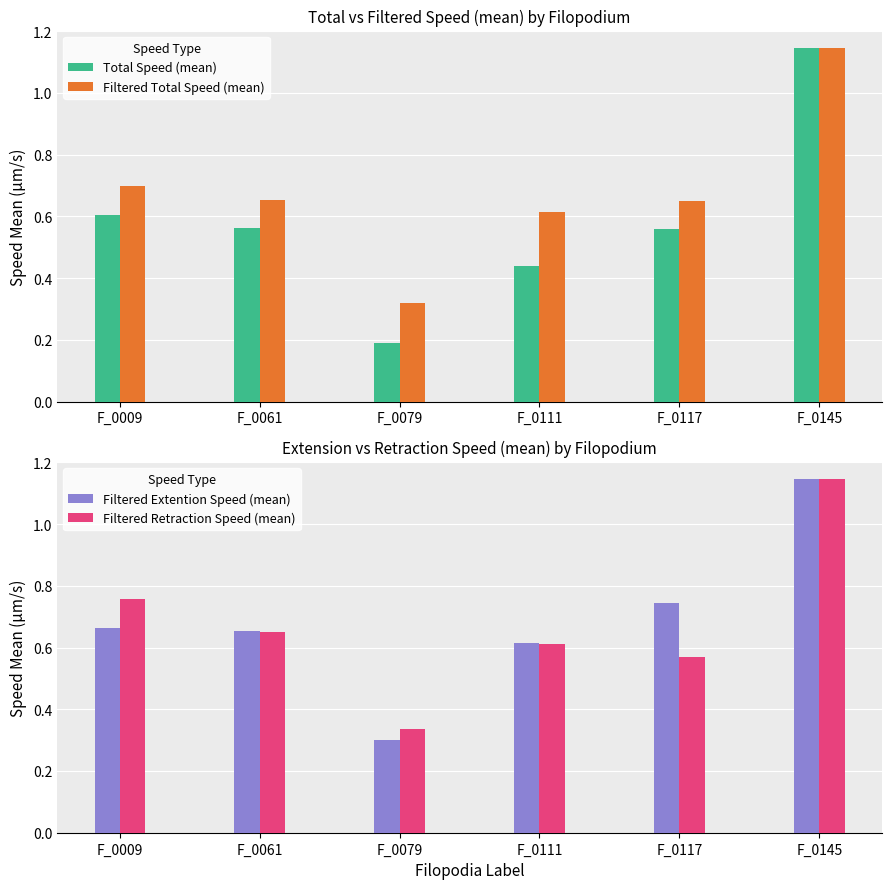

Which has a higher value, F_0111 or F_0061?

F_0061